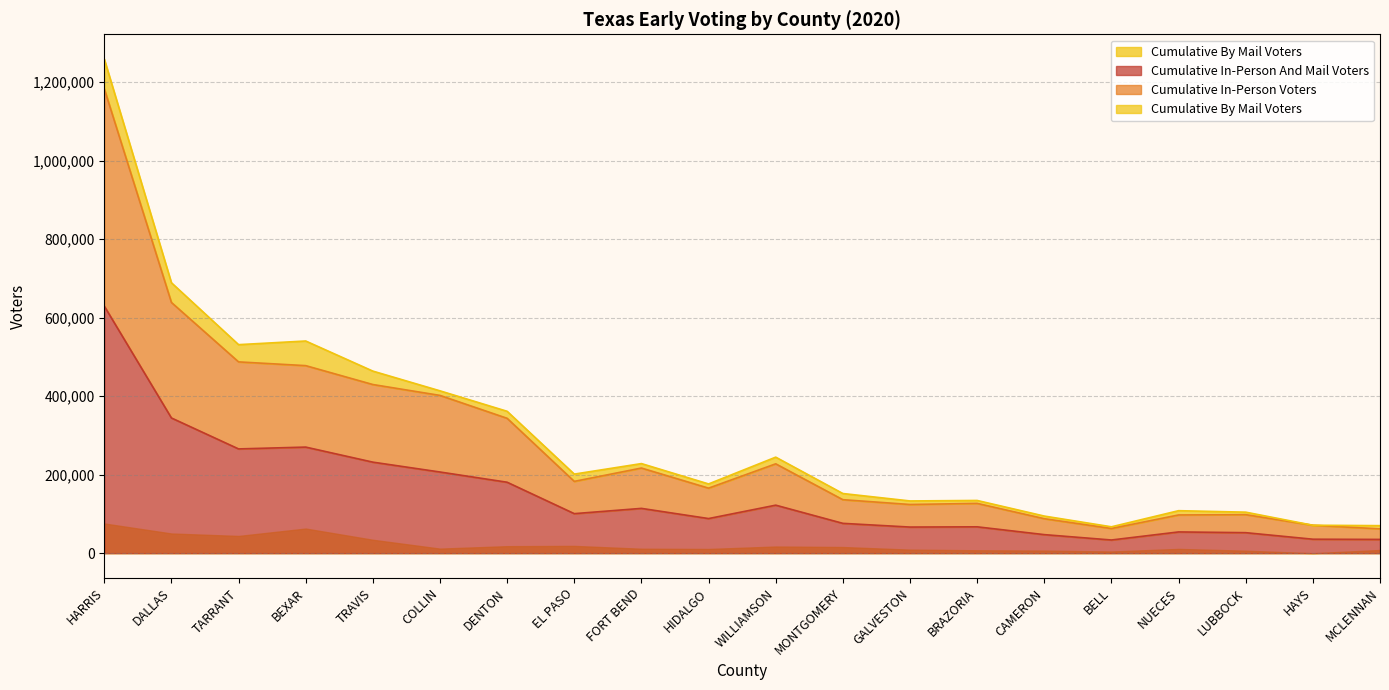

What is the approximate value of Cumulative In-Person And Mail Voters at COLLIN, to the nearest 10?

206840